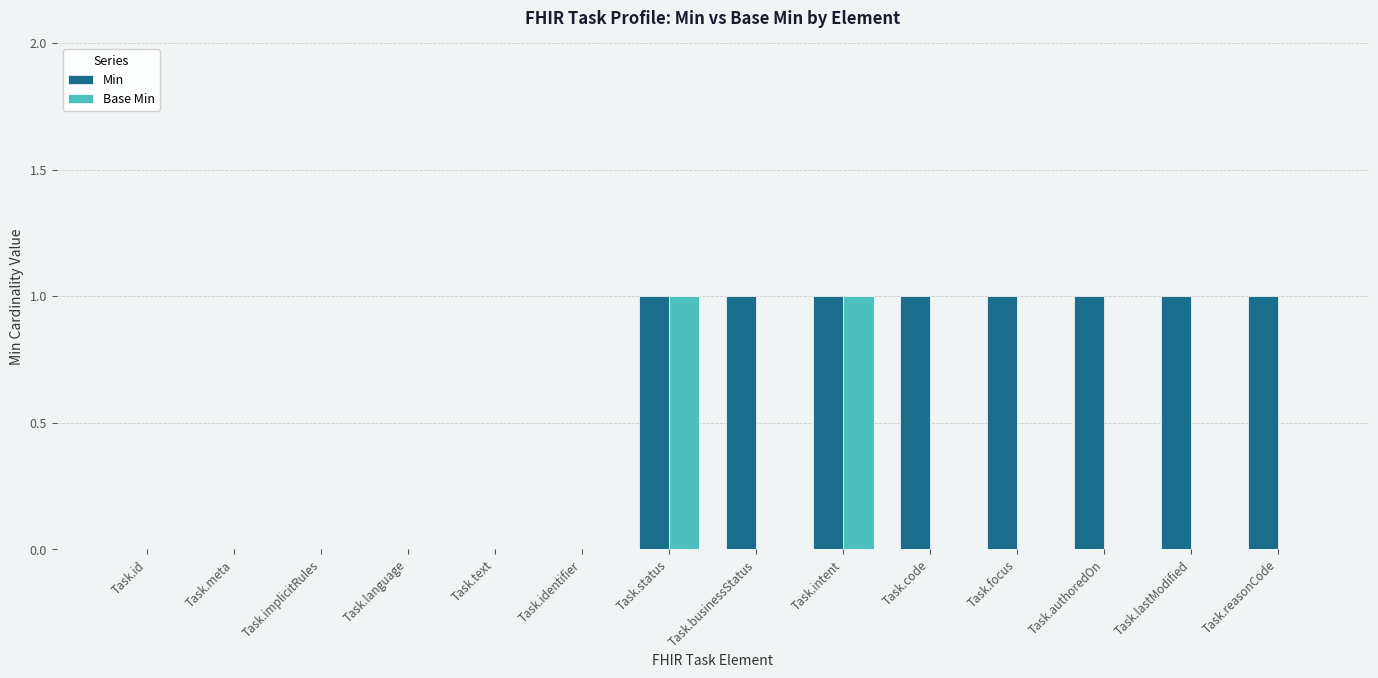

Is it true that Base Min equals 0 at Task.lastModified?

True